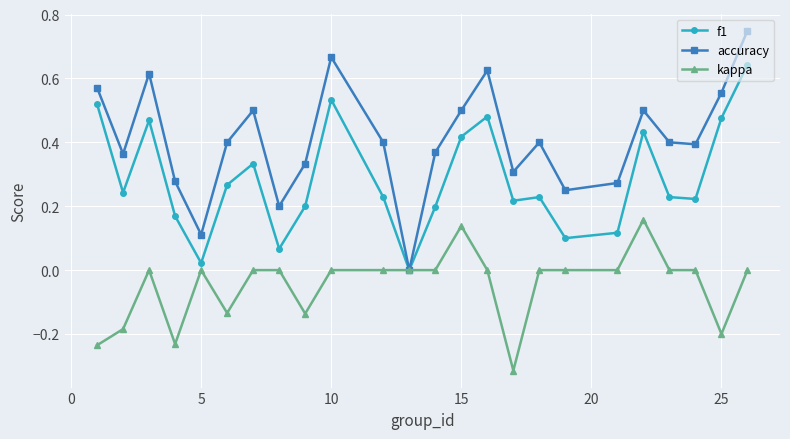

Which series has the largest total across all categories?

accuracy